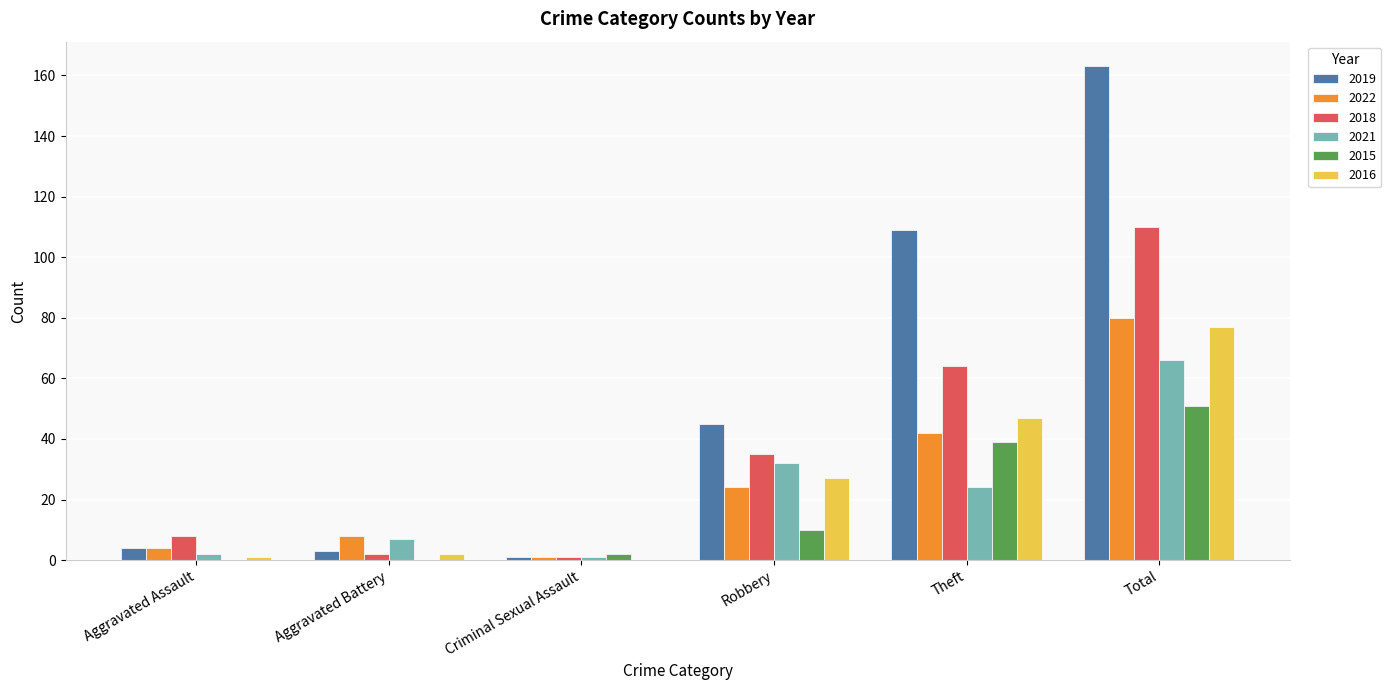

What is the difference between the 2016 values at Criminal Sexual Assault and Robbery?

27